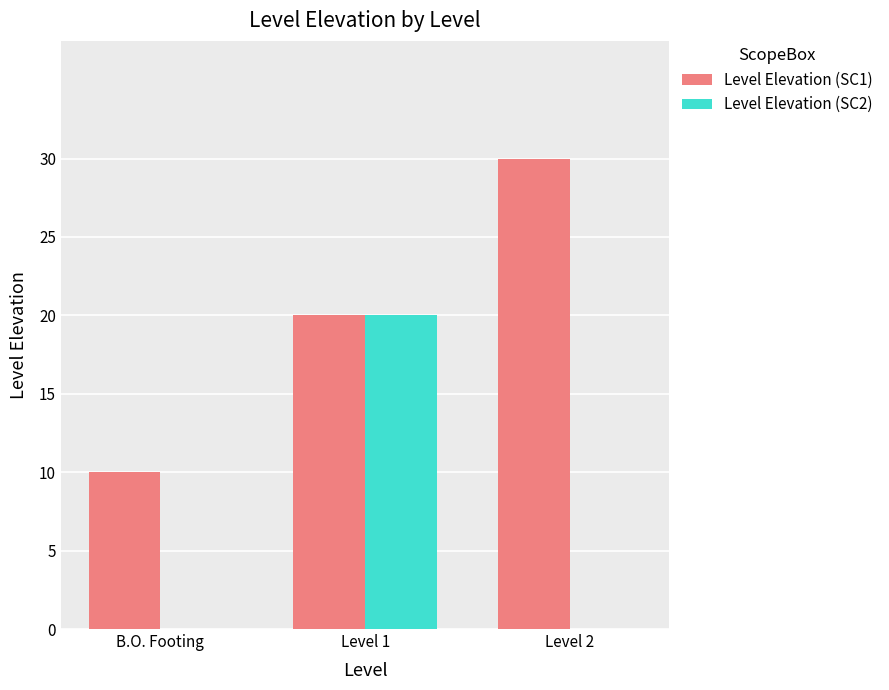

What is the total value across all series at Level 2?

30